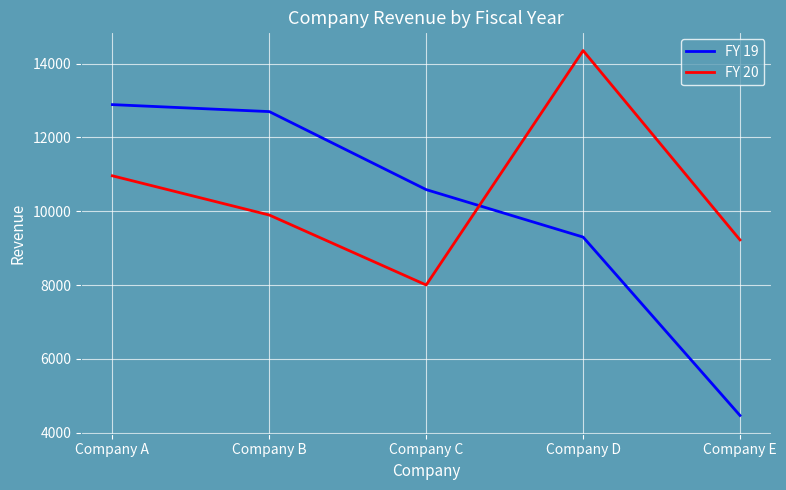

At Company B, list the series in order from smallest to largest.

FY 20, FY 19